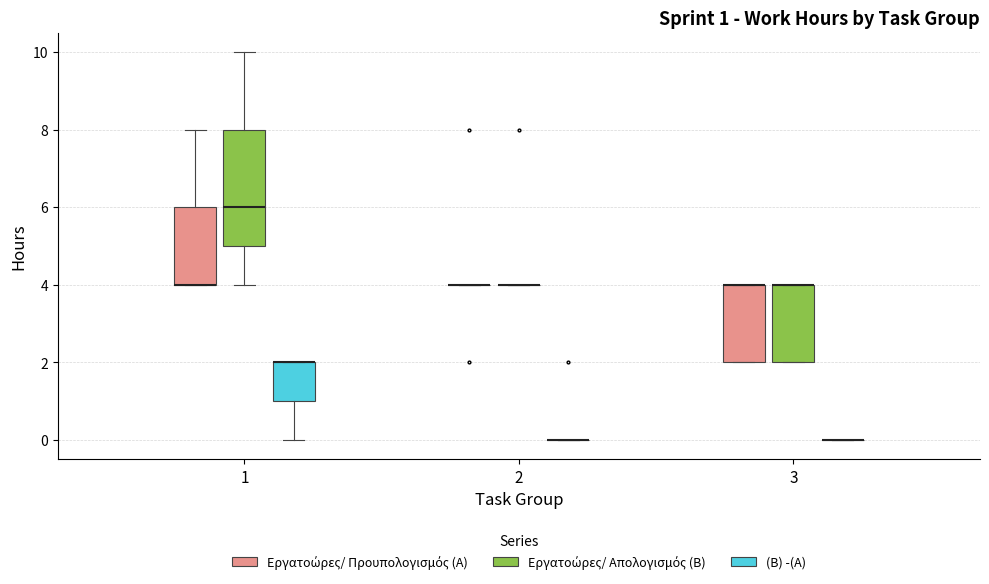

Comparing the boxes themselves (not the whiskers), which one is the tallest?

1 (Εργατοώρες/ Απολογισμός (B))